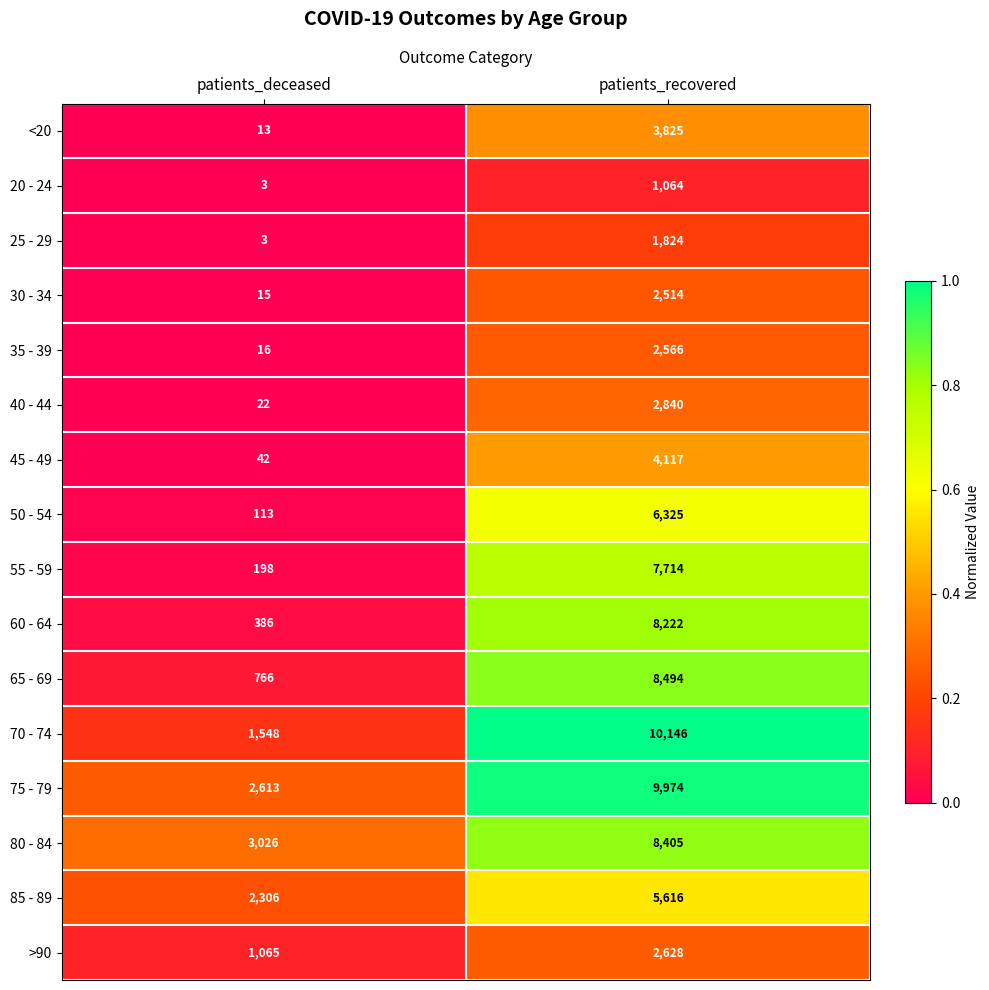

Which series changed the most between patients_deceased and patients_recovered?

70 - 74